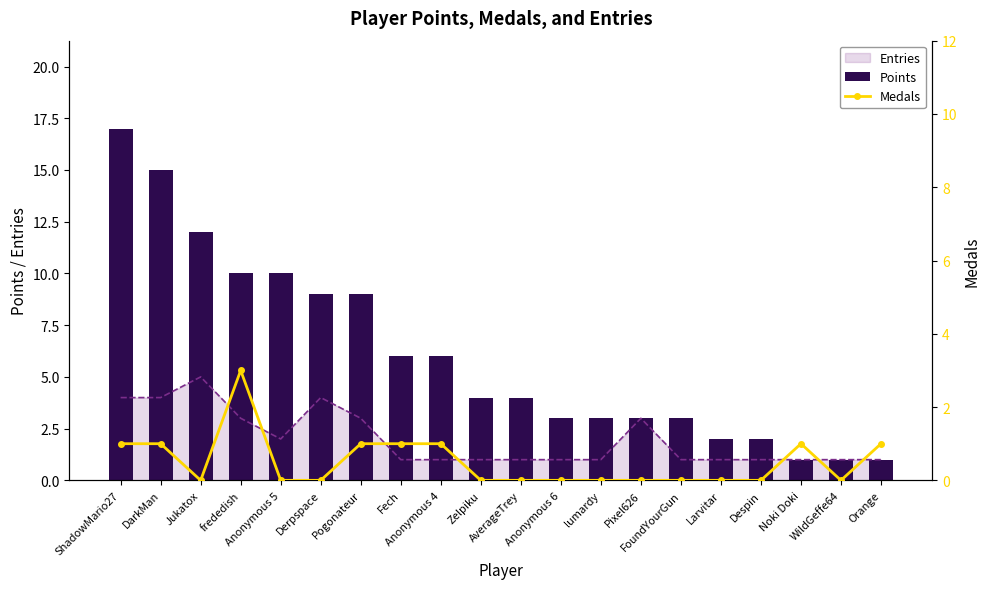

At how many categories does at least one series exceed 10?

3